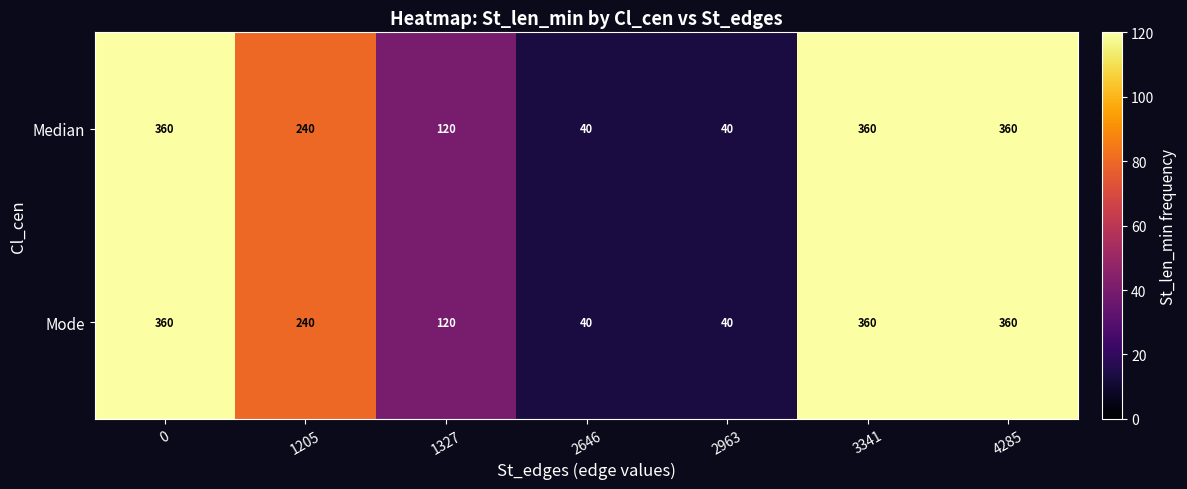

Reading left to right, extract all data points from this chart.

Median: 0=360	1205=240	1327=120	2646=40	2963=40	3341=360	4285=360
Mode: 0=360	1205=240	1327=120	2646=40	2963=40	3341=360	4285=360